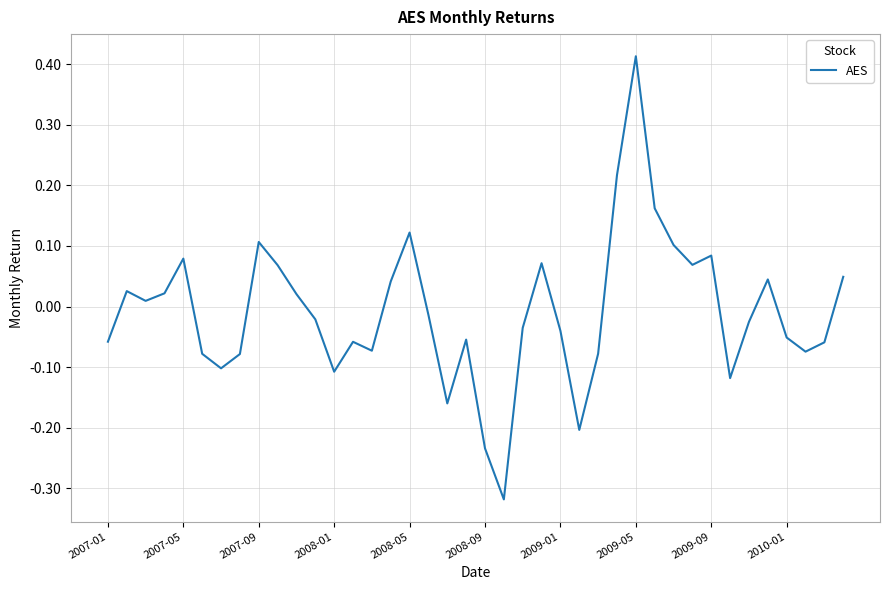

Which label corresponds to the largest value in the chart?

2009-05